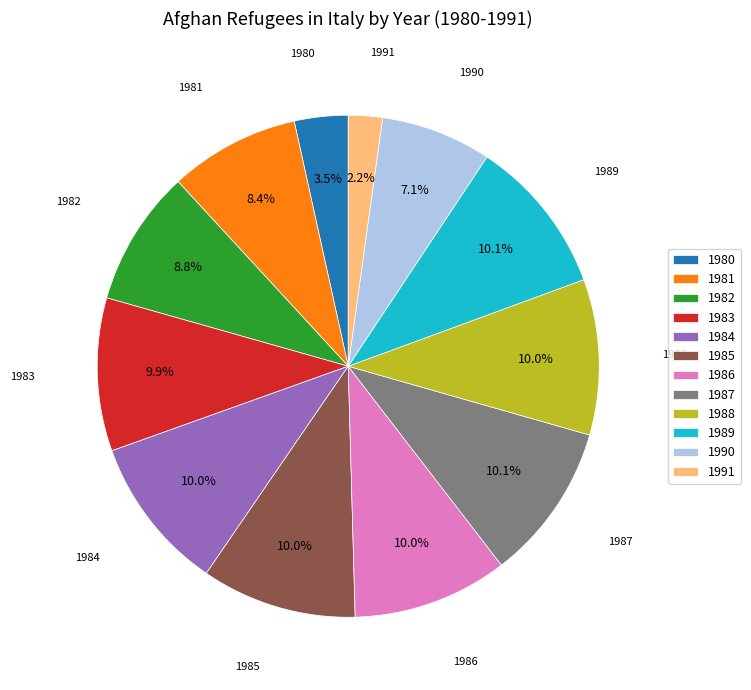

How many slices are in this pie chart?

12